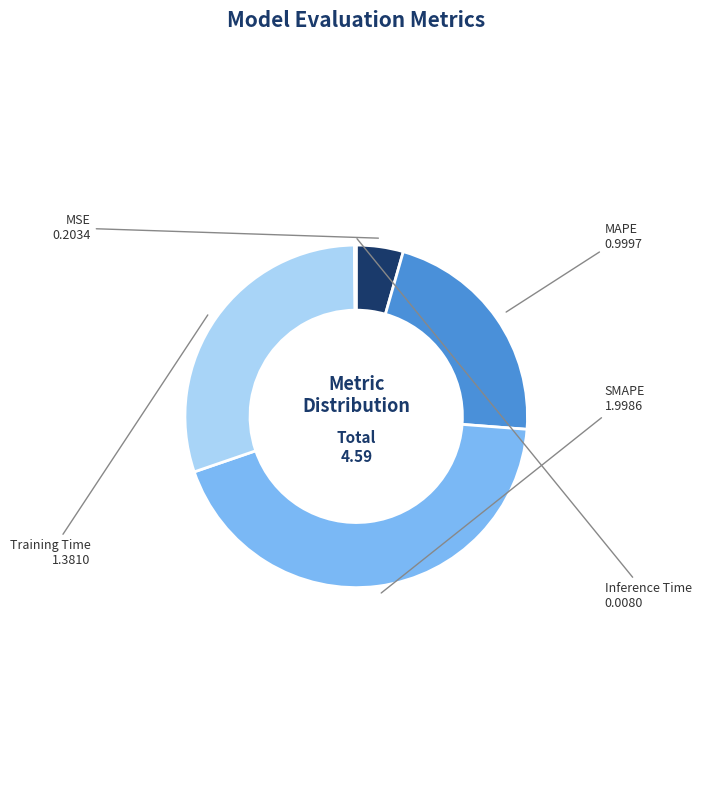

Does any single category account for the majority?

No